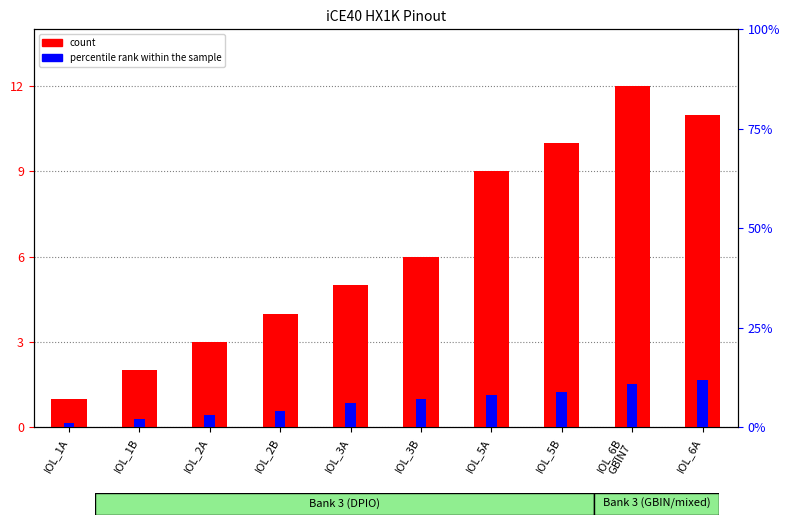

True or false: count has a value of 2 at IOL_2B.

False